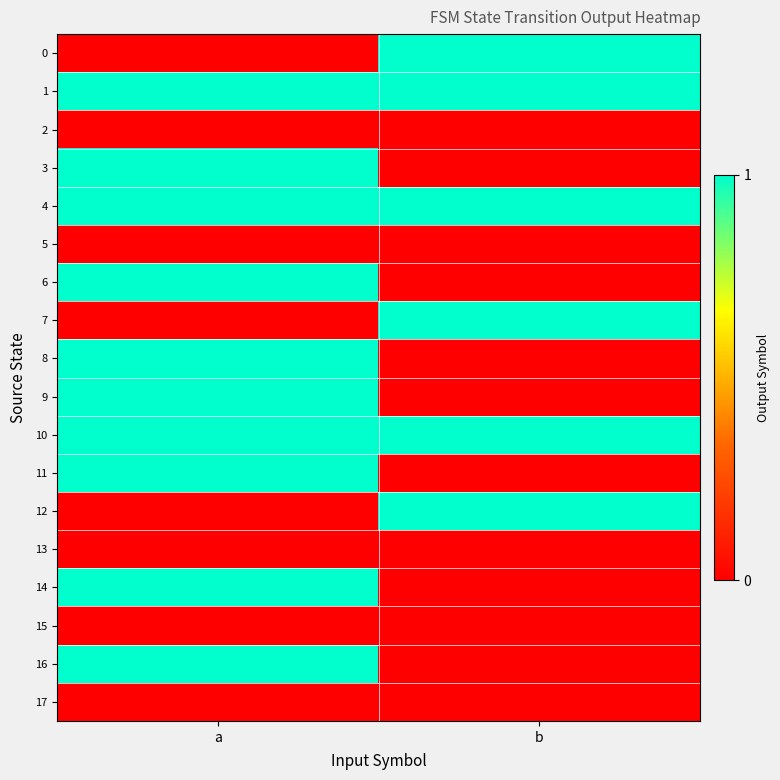

Reading left to right, transcribe all the data shown in this chart.

0: a=0	b=1
1: a=1	b=1
2: a=0	b=0
3: a=1	b=0
4: a=1	b=1
5: a=0	b=0
6: a=1	b=0
7: a=0	b=1
8: a=1	b=0
9: a=1	b=0
10: a=1	b=1
11: a=1	b=0
12: a=0	b=1
13: a=0	b=0
14: a=1	b=0
15: a=0	b=0
16: a=1	b=0
17: a=0	b=0